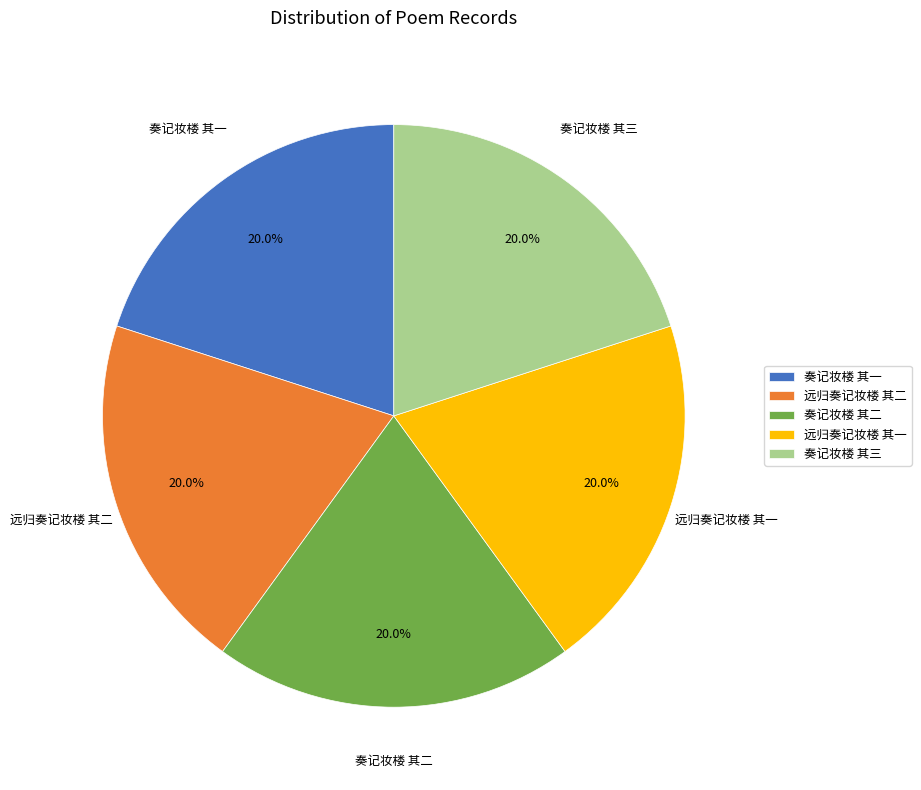

True or false: 奏记妆楼 其一 accounts for 20% of the total.

True